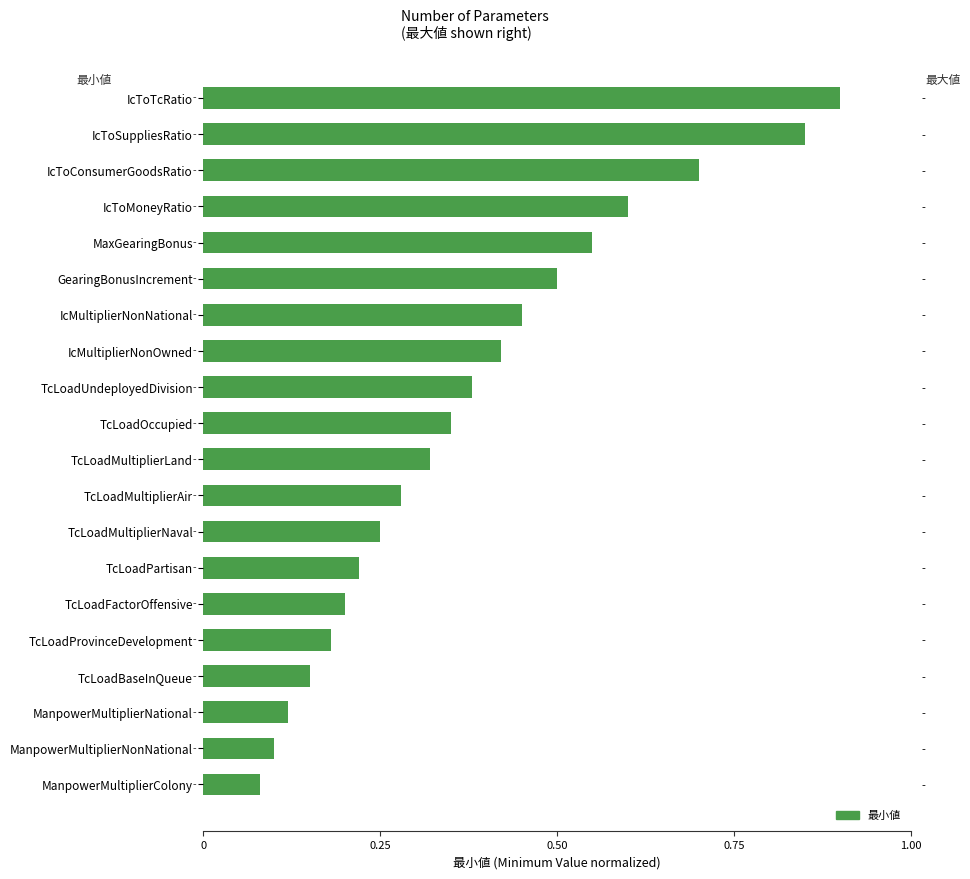

How many bars are there in total?

20